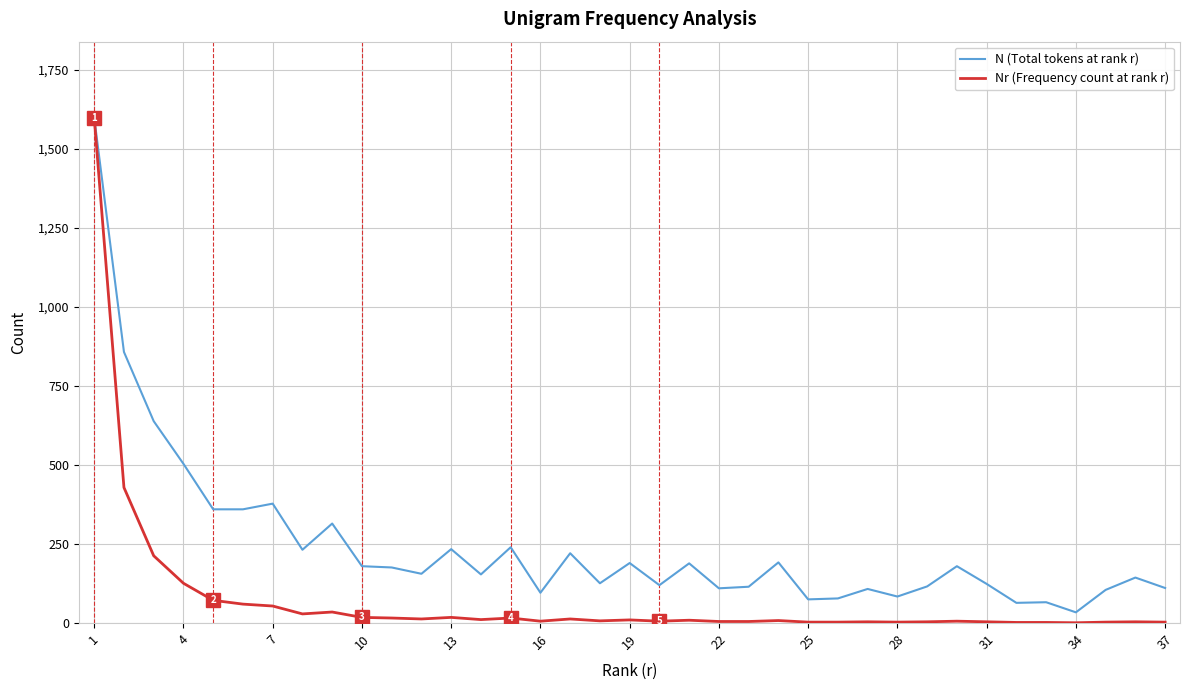

What is the maximum value shown in the chart?

1600